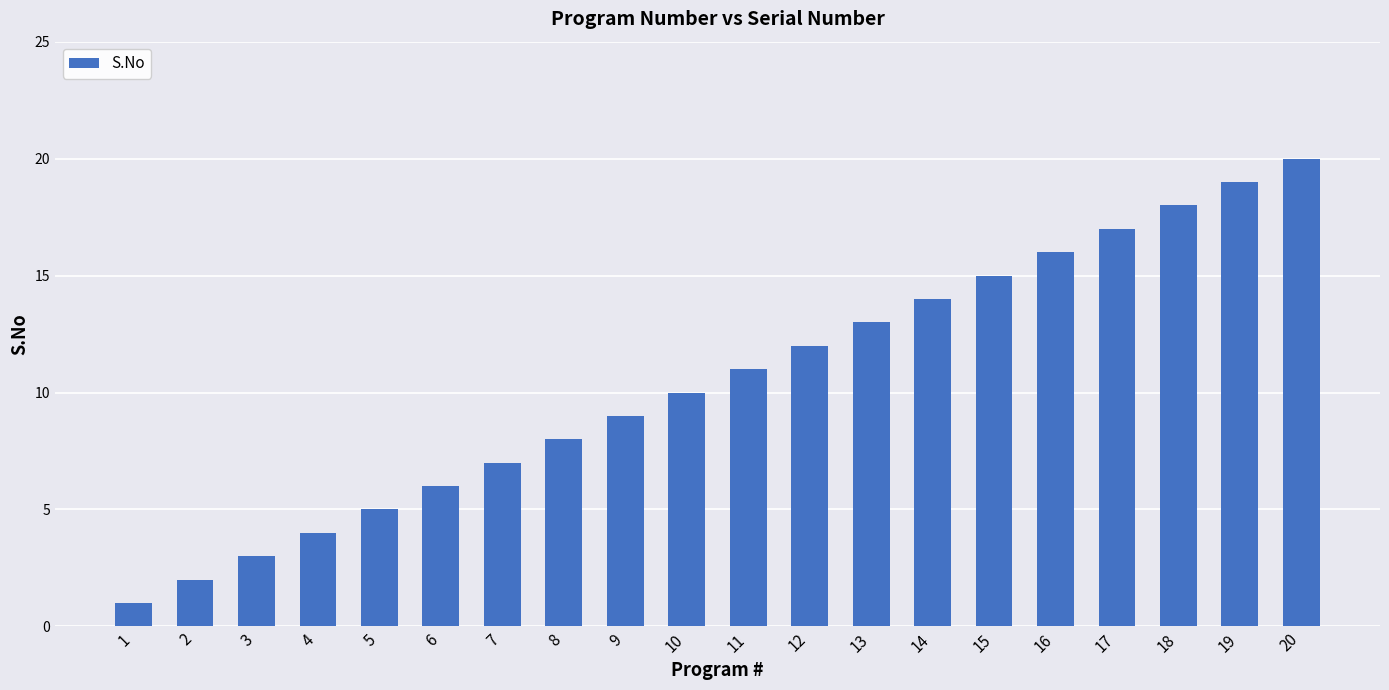

Rank the categories by value from highest to lowest.

20, 19, 18, 17, 16, 15, 14, 13, 12, 11, 10, 9, 8, 7, 6, 5, 4, 3, 2, 1